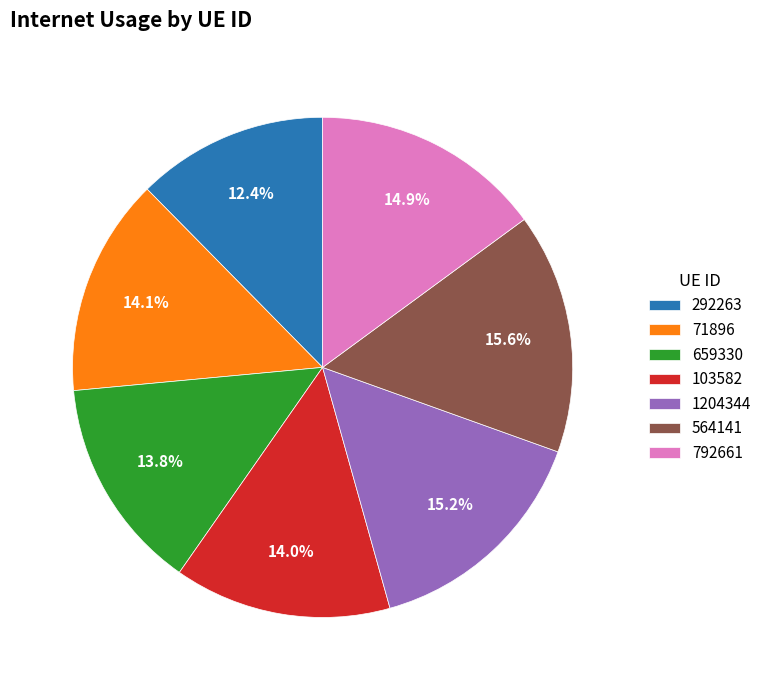

The 1204344 slice represents 15% of the pie. True or false?

True